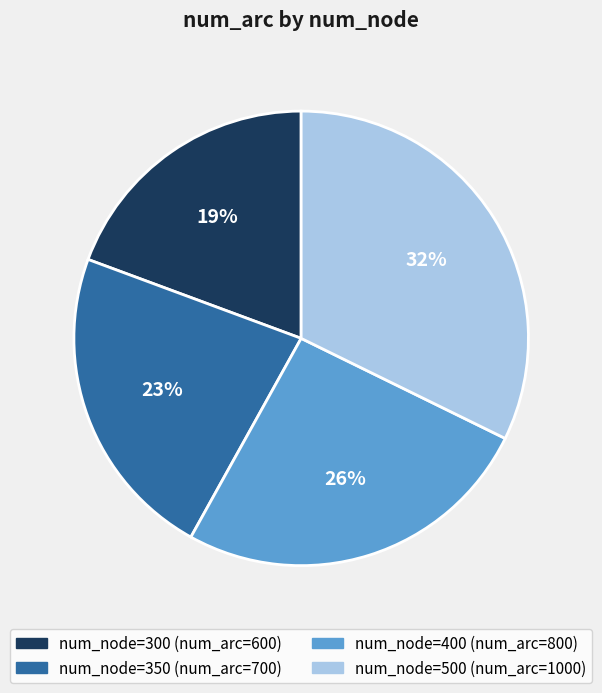

To the nearest percent, what is the average slice percentage?

25%